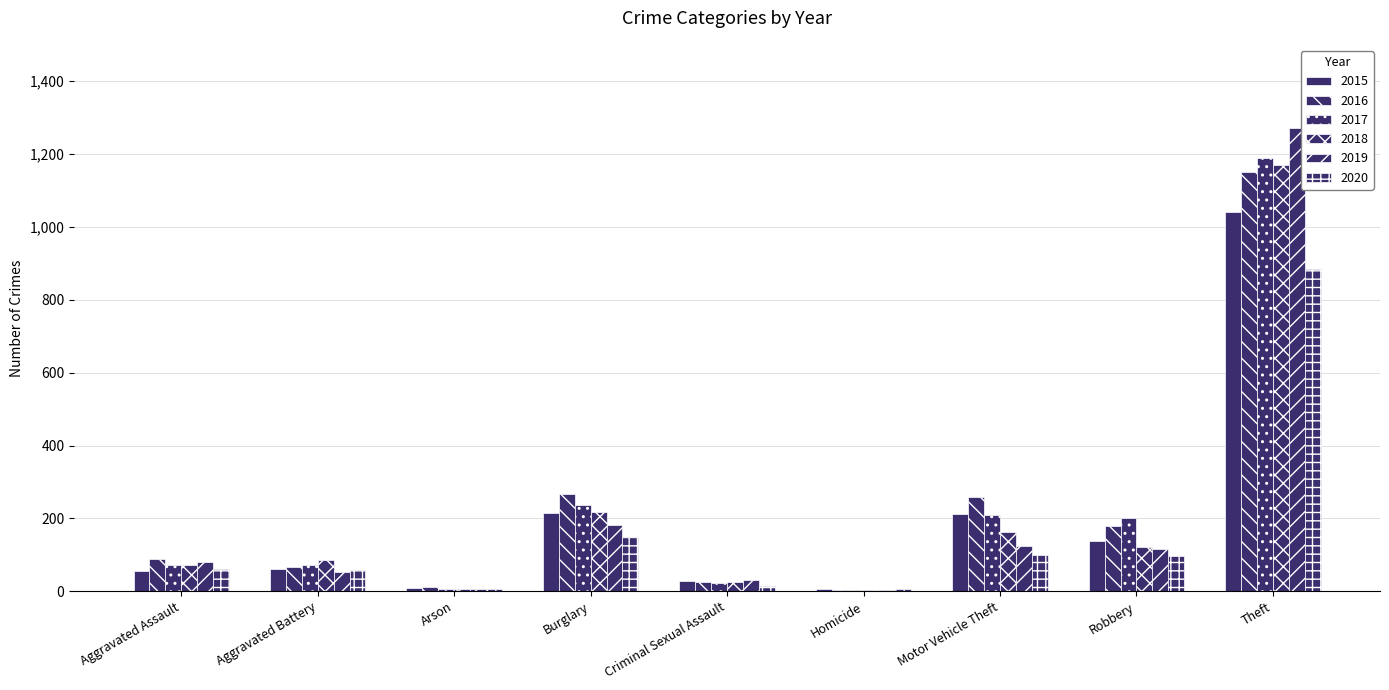

How many groups of bars are there?

9